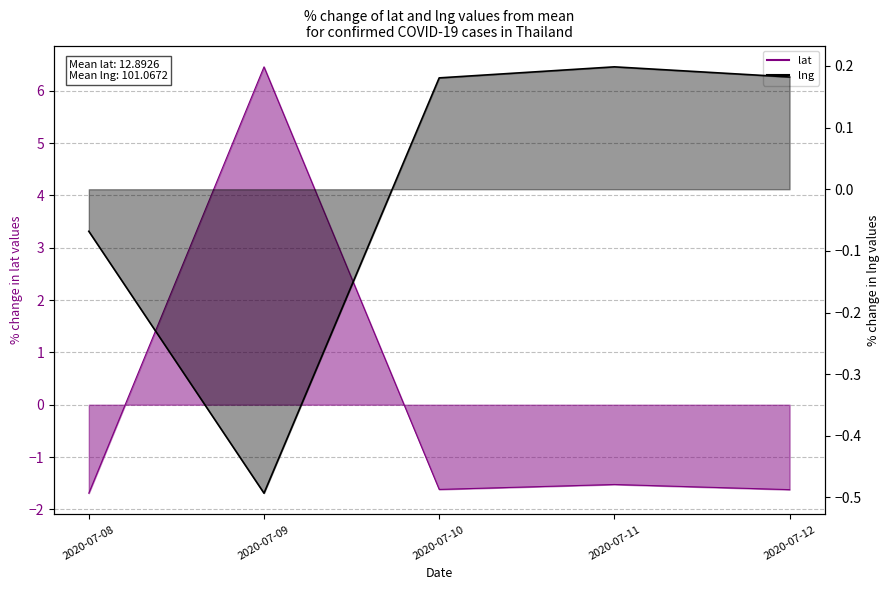

True or false: lat has more than 1 interior local peaks.

True